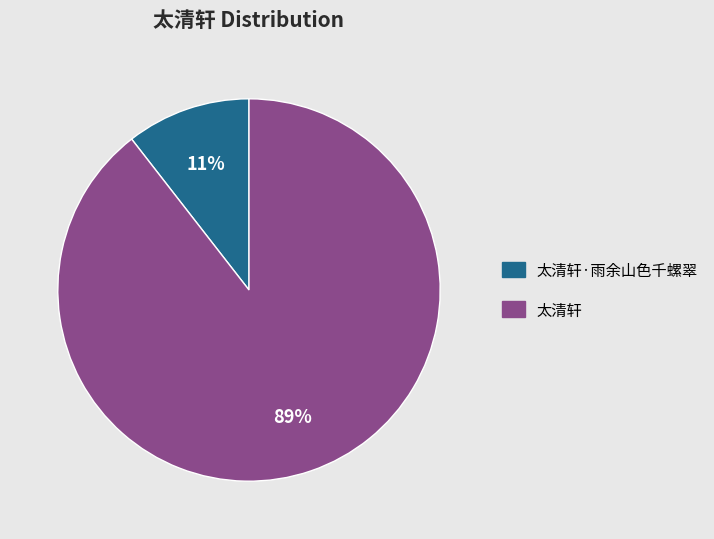

Is there any slice that represents more than half of the pie?

Yes